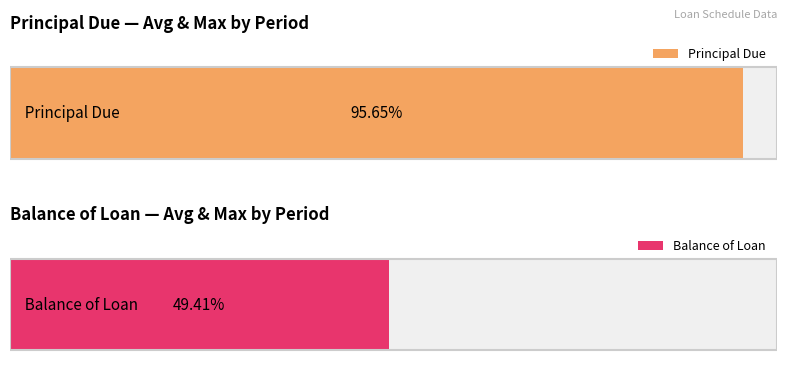

What are all the series names shown in the legend?

Principal Due, Balance of Loan